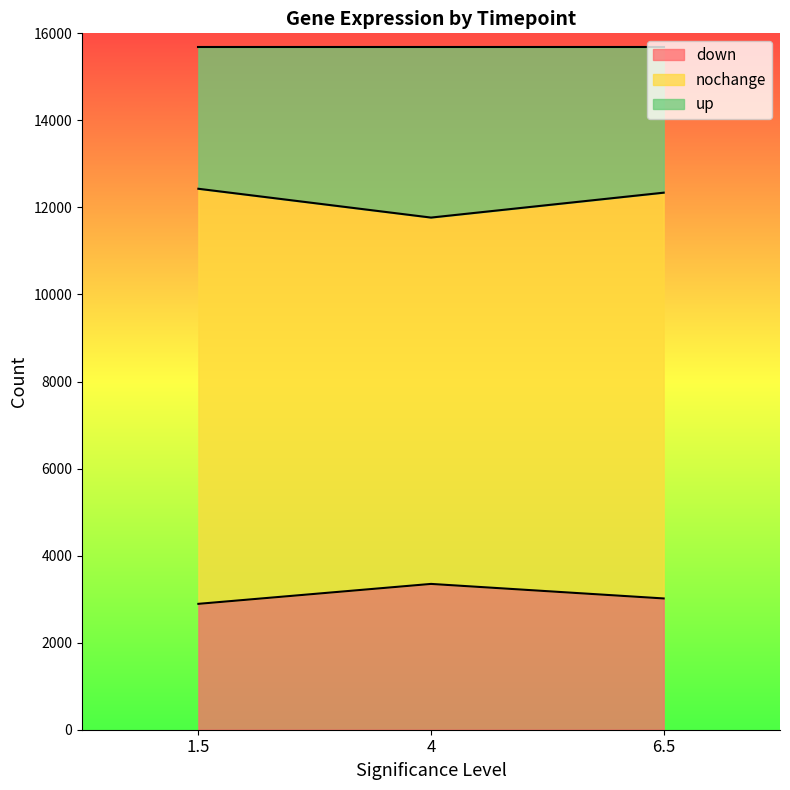

What is the difference between the down values at 4 and 1.5?

458